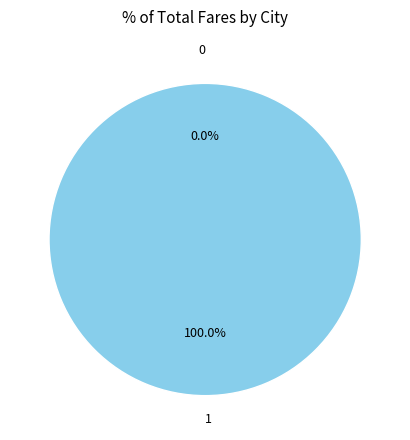

To the nearest percent, what is the difference between the 1 and 0 slice percentages?

100%